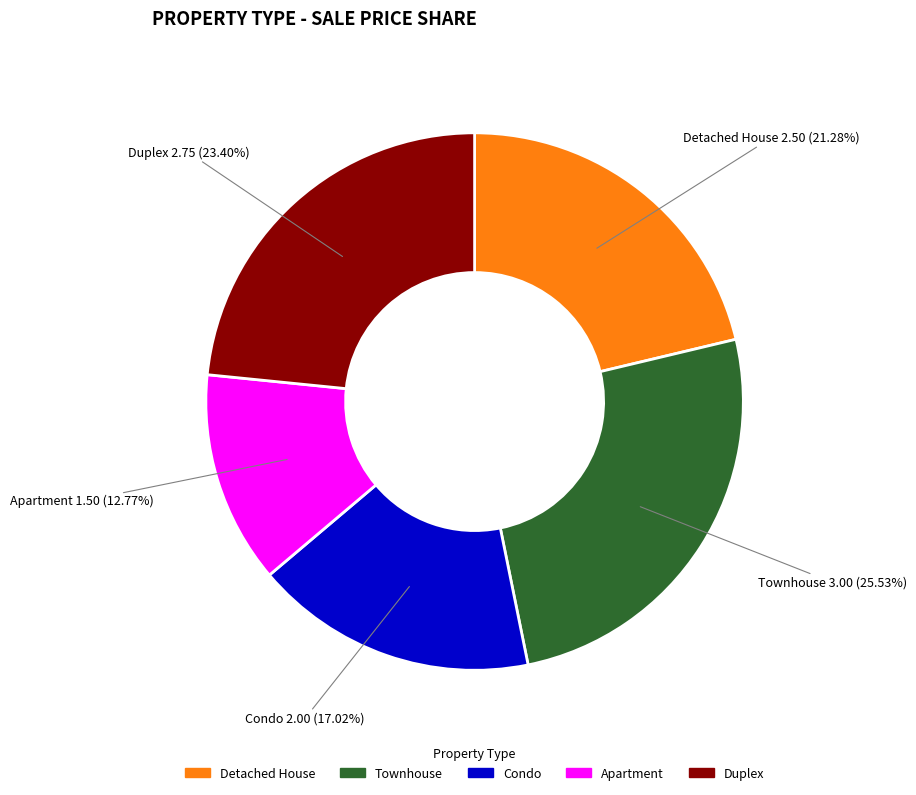

What is the ratio of the value at Apartment to the value at Detached House?

0.6